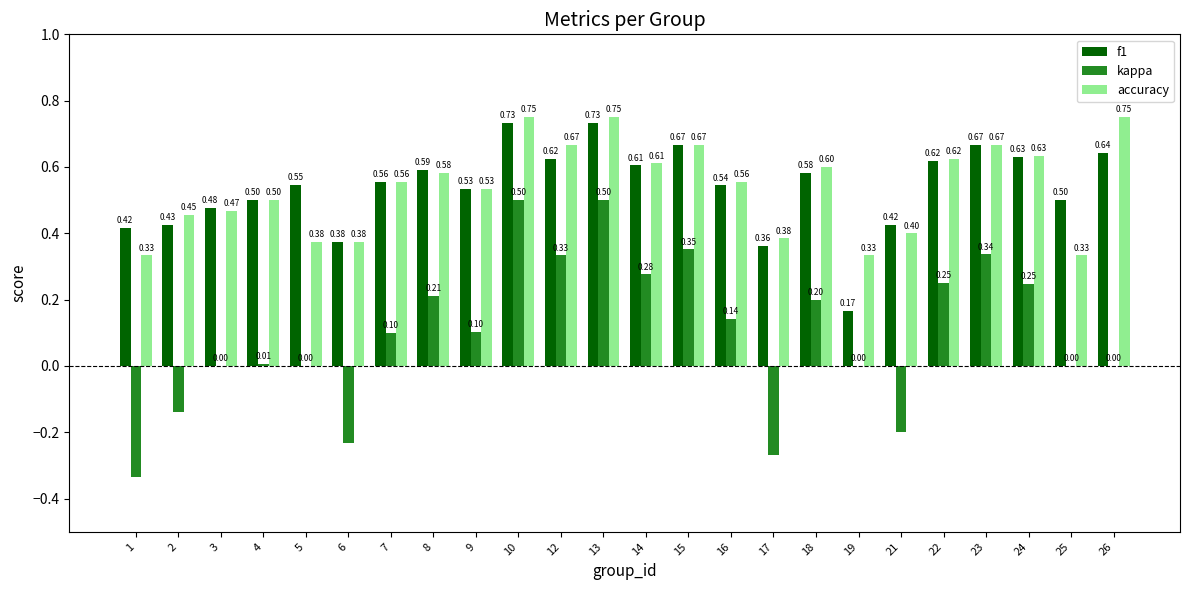

Which series changed the most between 4 and 15?

kappa